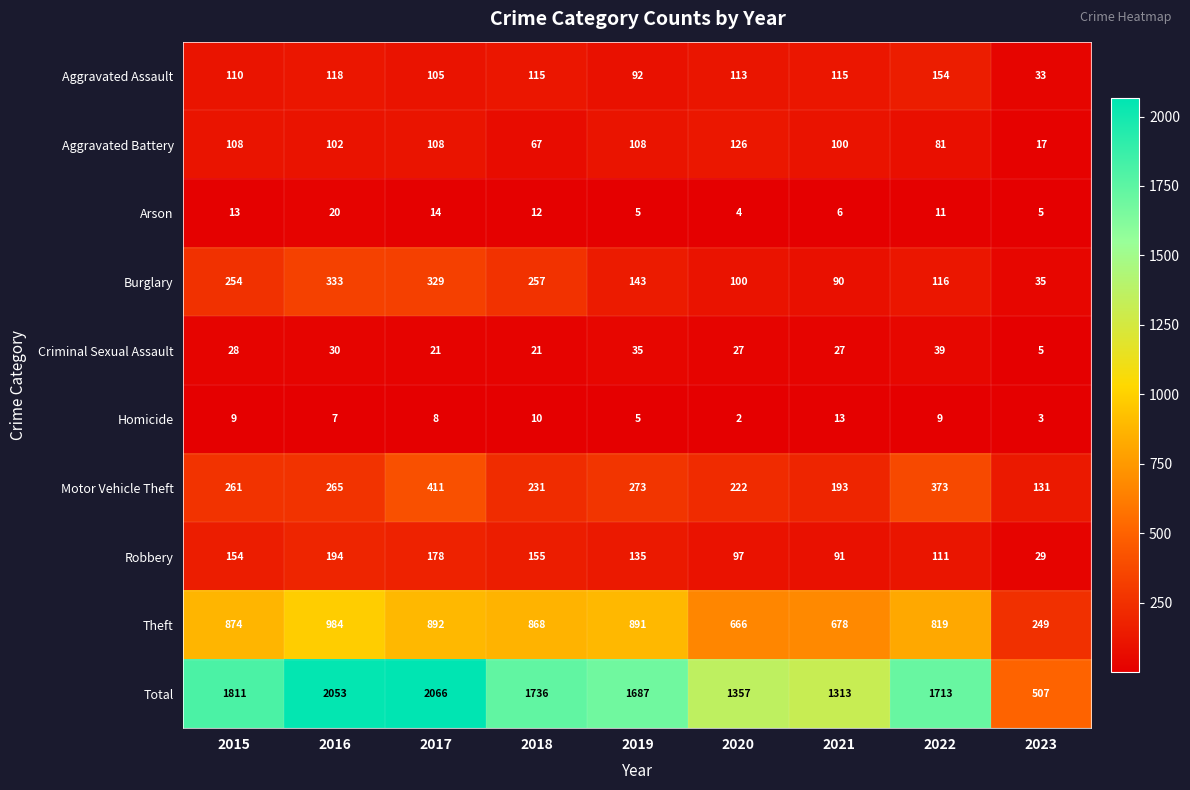

What is the difference between the Motor Vehicle Theft values at 2017 and 2015?

150